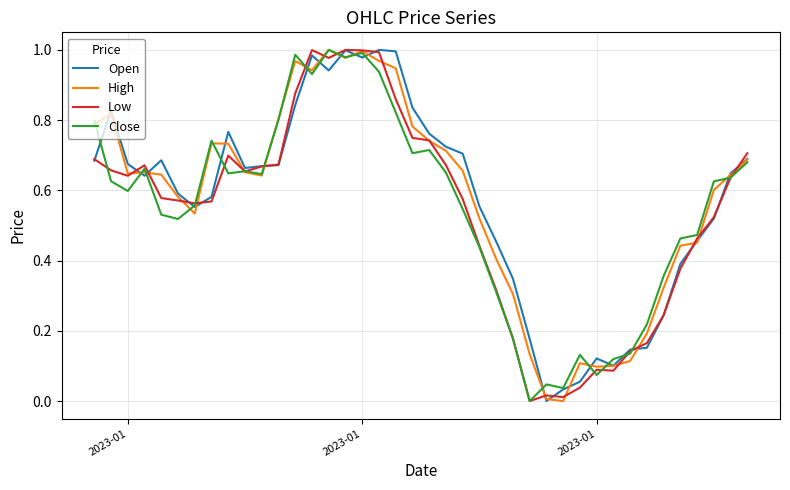

Does the chart have visible grid lines?

Yes